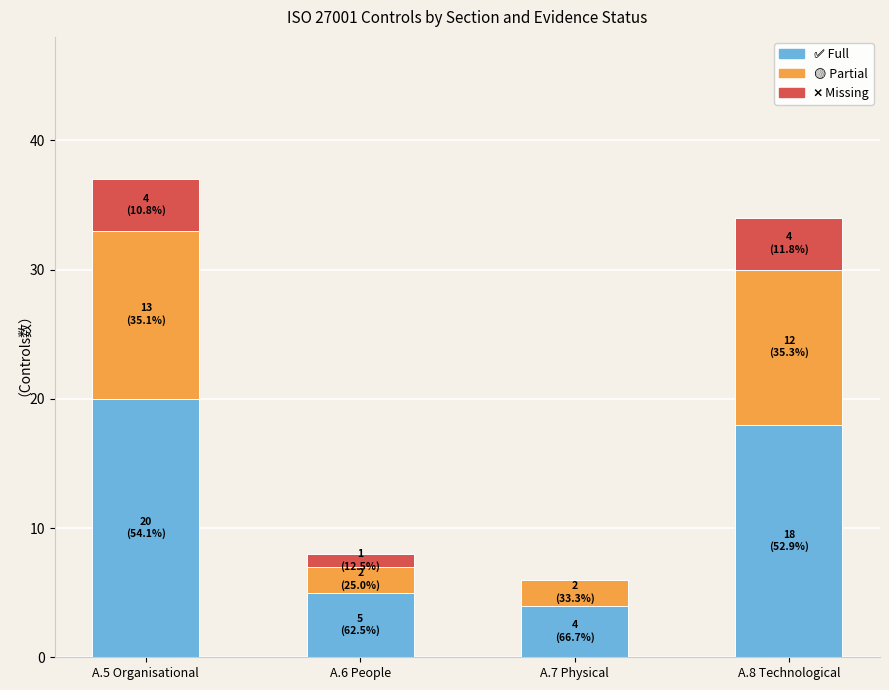

At which category is the sum across all series the highest?

A.5 Organisational